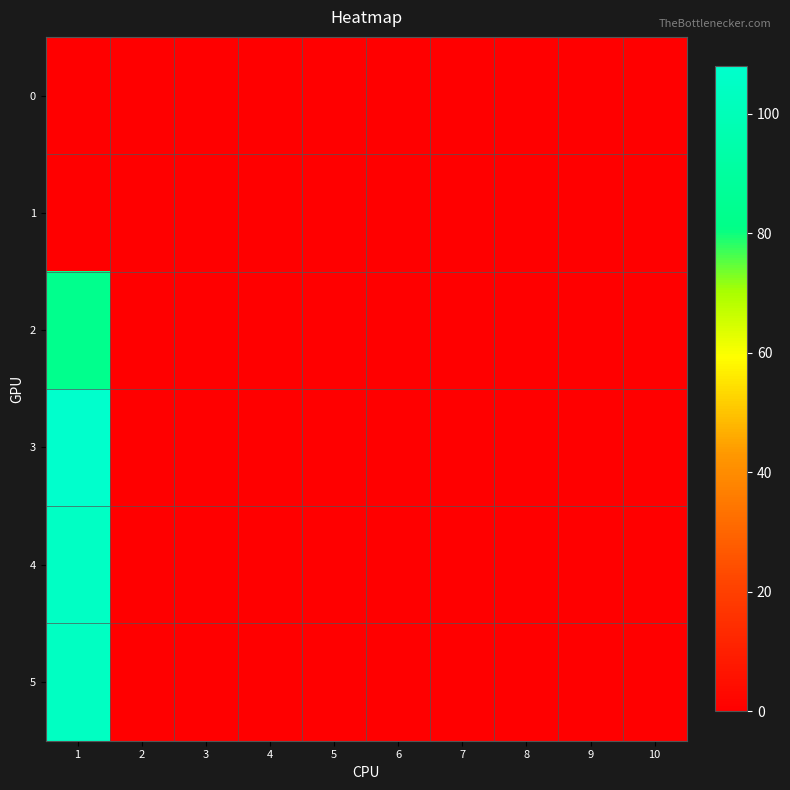

Reading left to right, extract all data points from this chart.

0: 1=0	2=0	3=0	4=0	5=0	6=0	7=0	8=0	9=0	10=0
1: 1=0	2=0	3=0	4=0	5=0	6=0	7=0	8=0	9=0	10=0
2: 1=83	2=0	3=0	4=0	5=0	6=0	7=0	8=0	9=0	10=0
3: 1=108	2=0	3=0	4=0	5=0	6=0	7=0	8=0	9=0	10=0
4: 1=105	2=0	3=0	4=0	5=0	6=0	7=0	8=0	9=0	10=0
5: 1=104	2=0	3=0	4=0	5=0	6=0	7=0	8=0	9=0	10=0